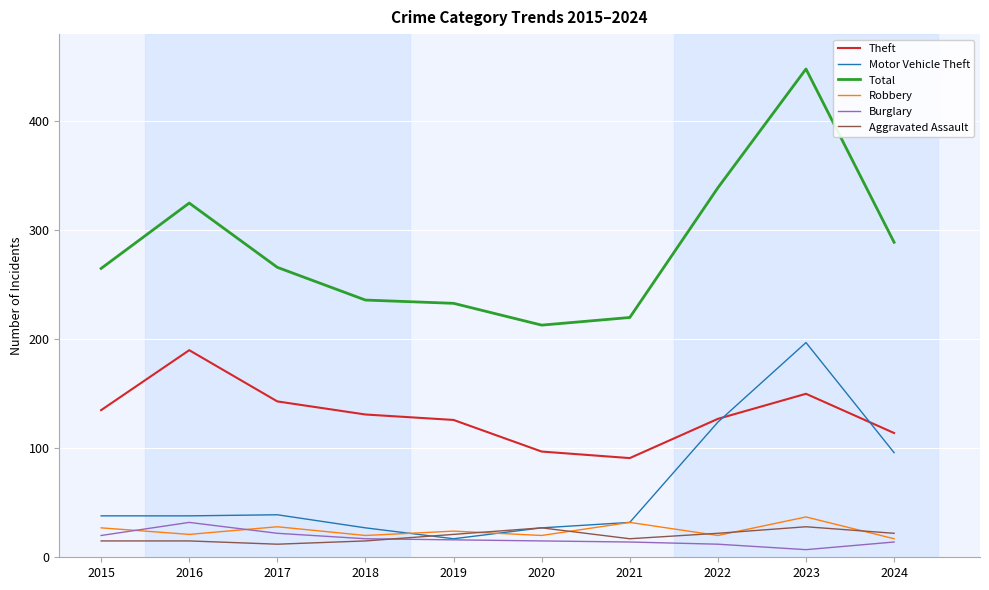

Is this an area chart (filled region under the line)?

No